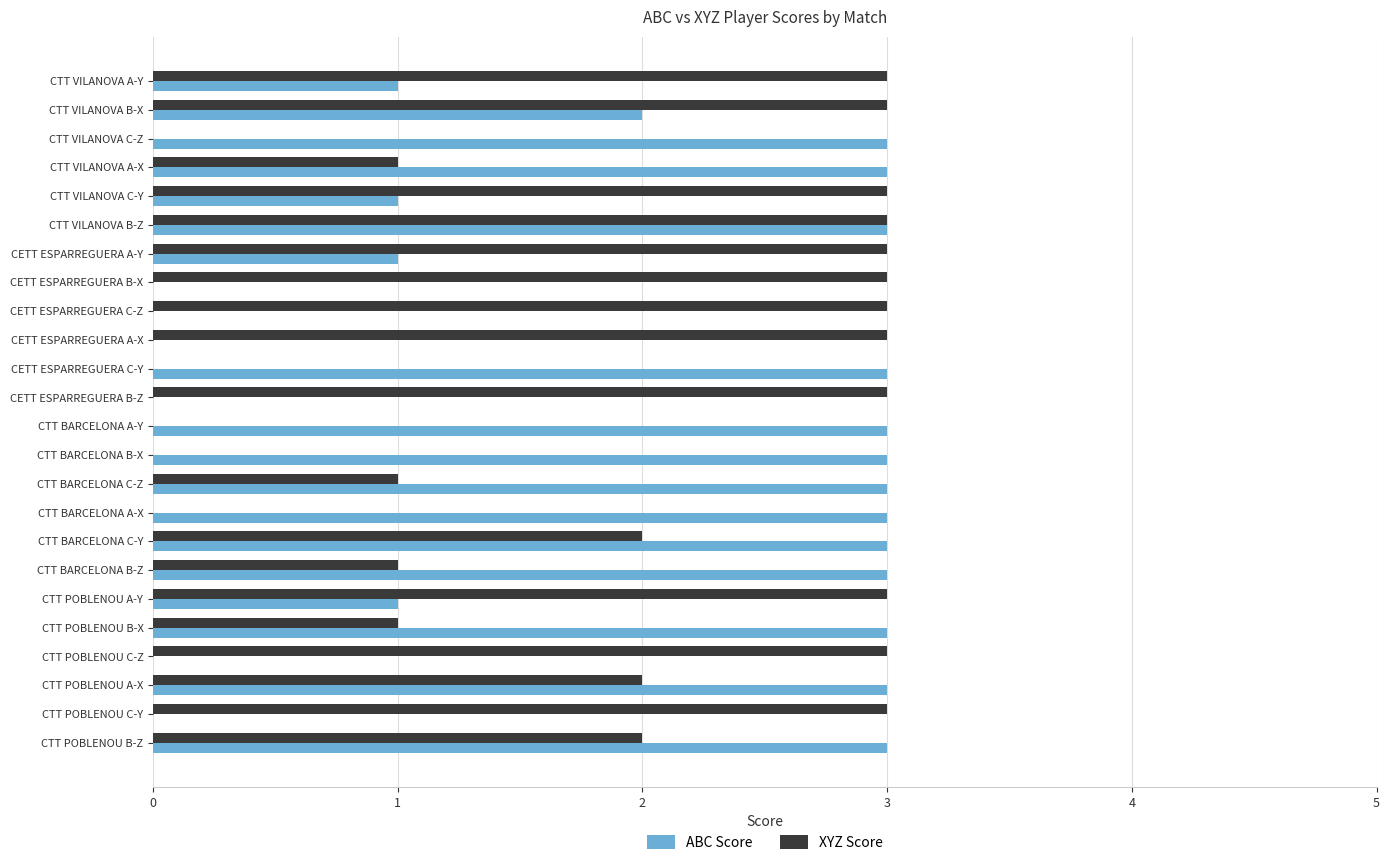

What is the average value of the ABC Score series?

2